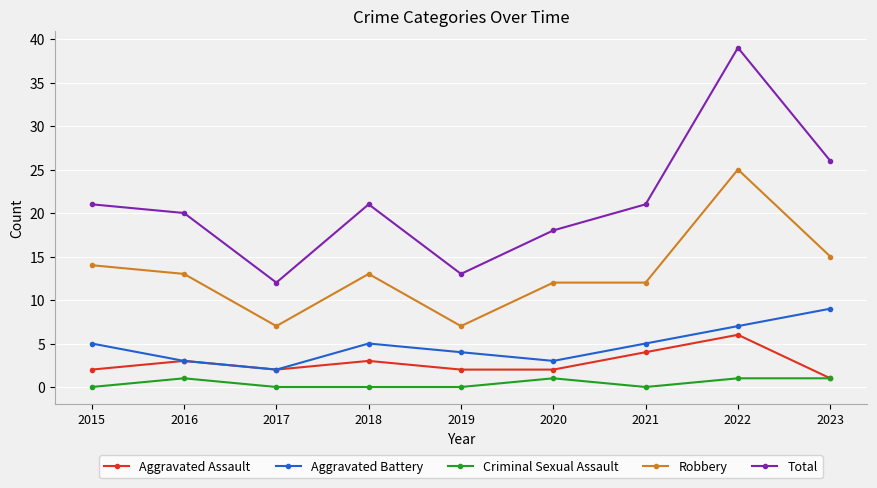

The value of Total at 2023 is 26. True or false?

True